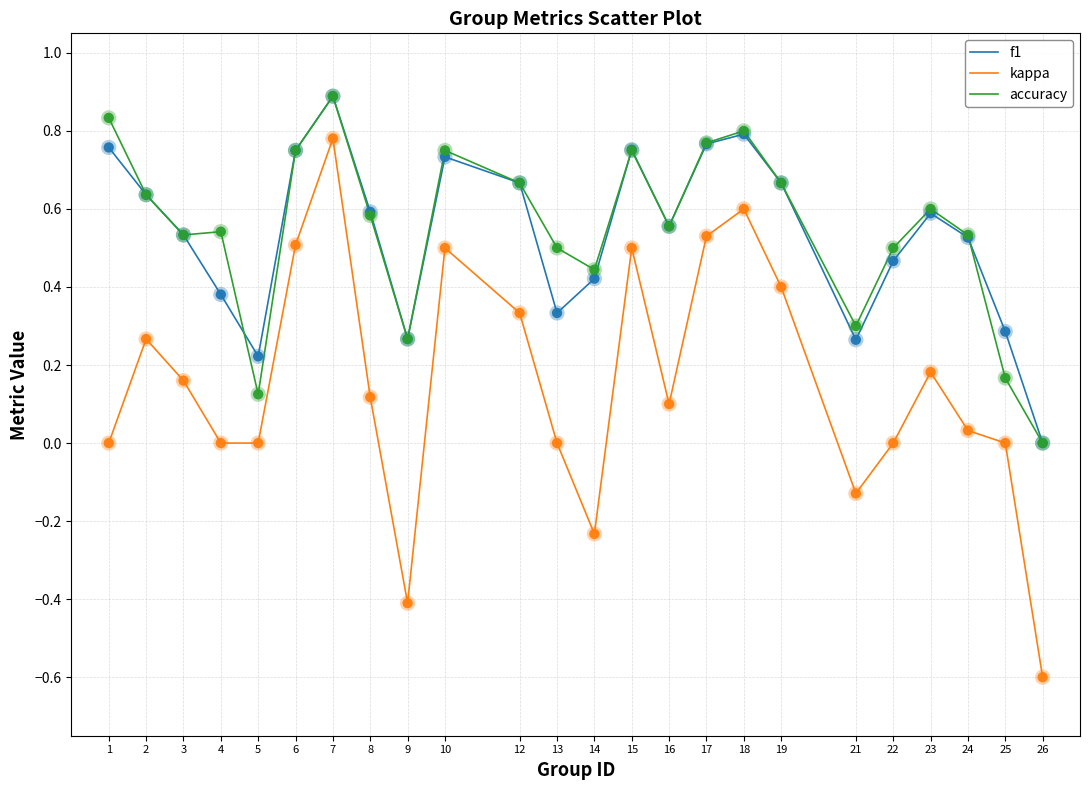

Between 12 and 15, which series saw the biggest shift?

kappa